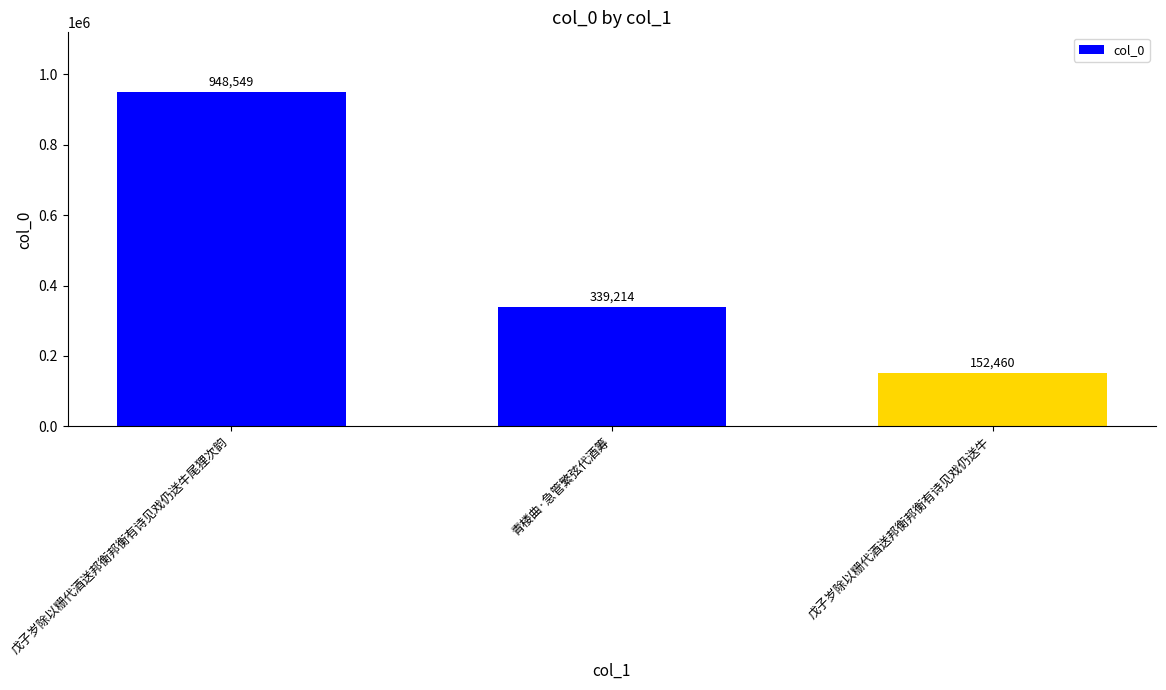

True or false: the data shows 201660 at 青楼曲·急管繁弦代酒筹.

False